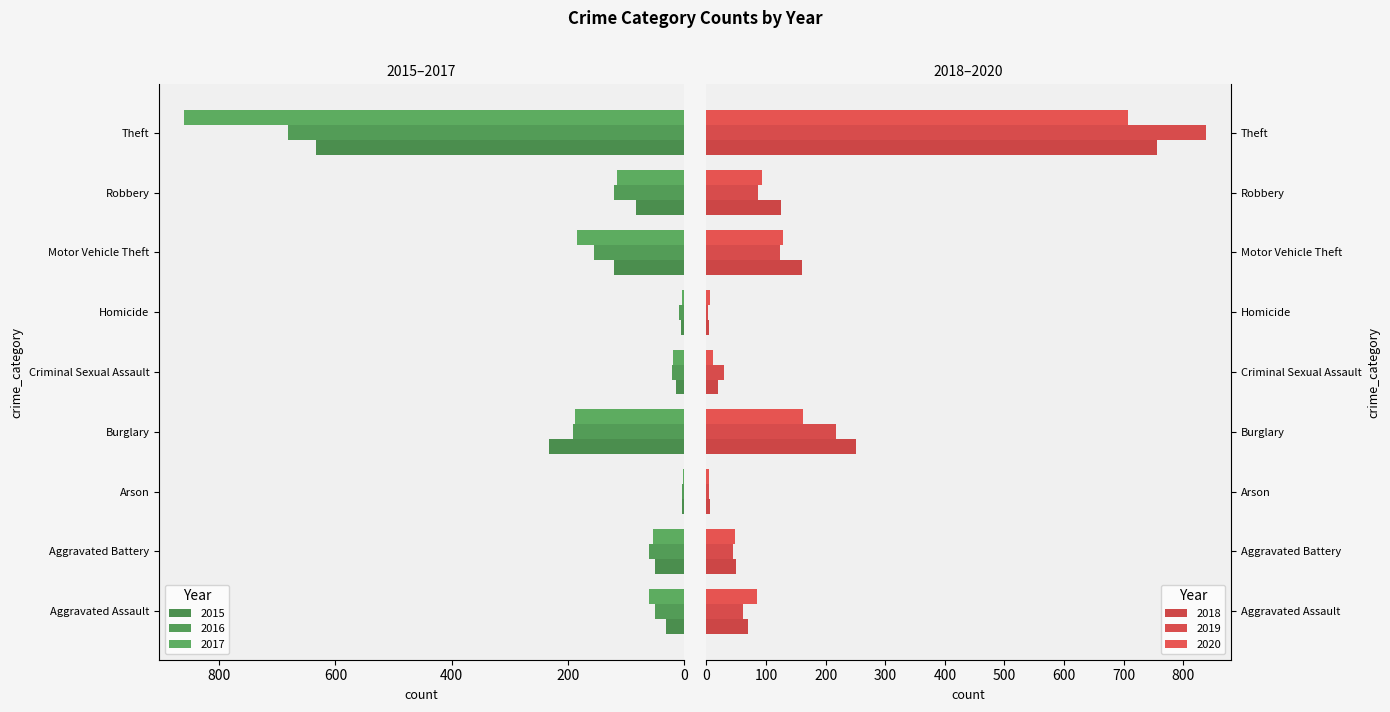

Between Aggravated Assault and Homicide, which is larger?

Aggravated Assault